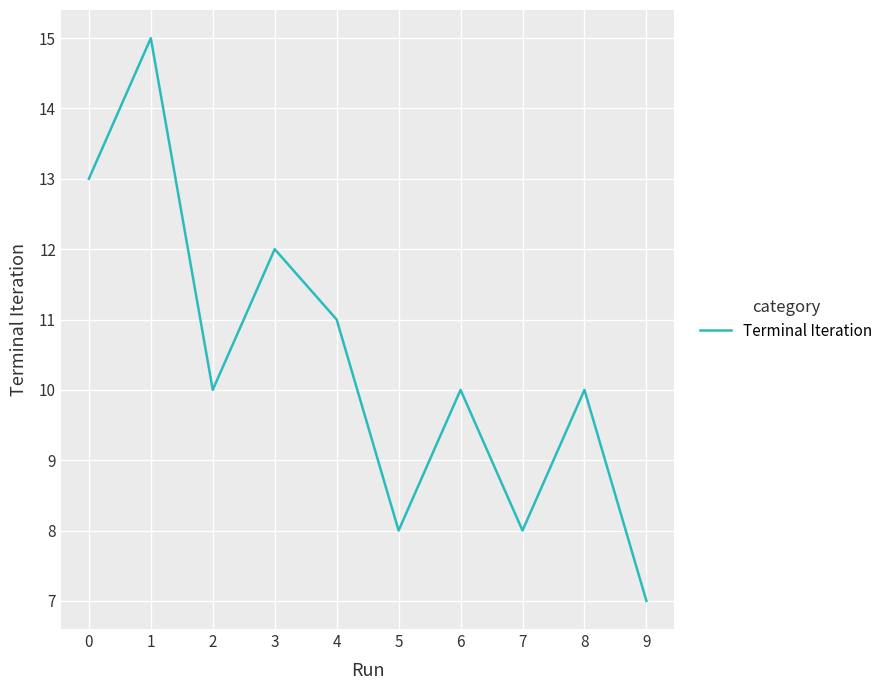

What is the greatest value displayed?

15